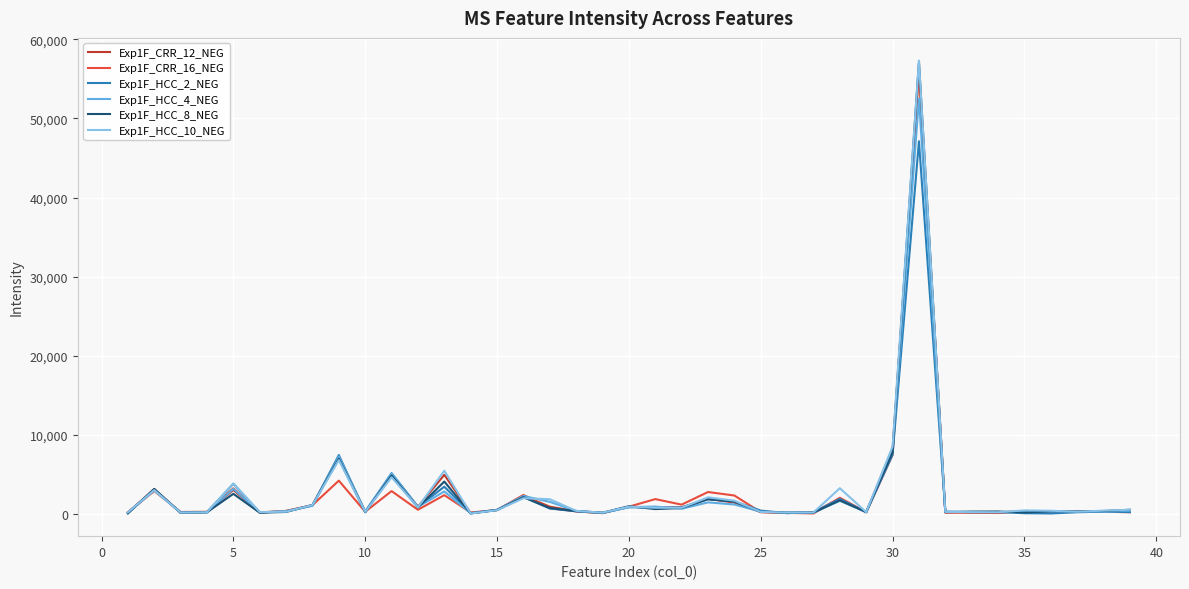

What is the maximum value shown in the chart?

57329.3